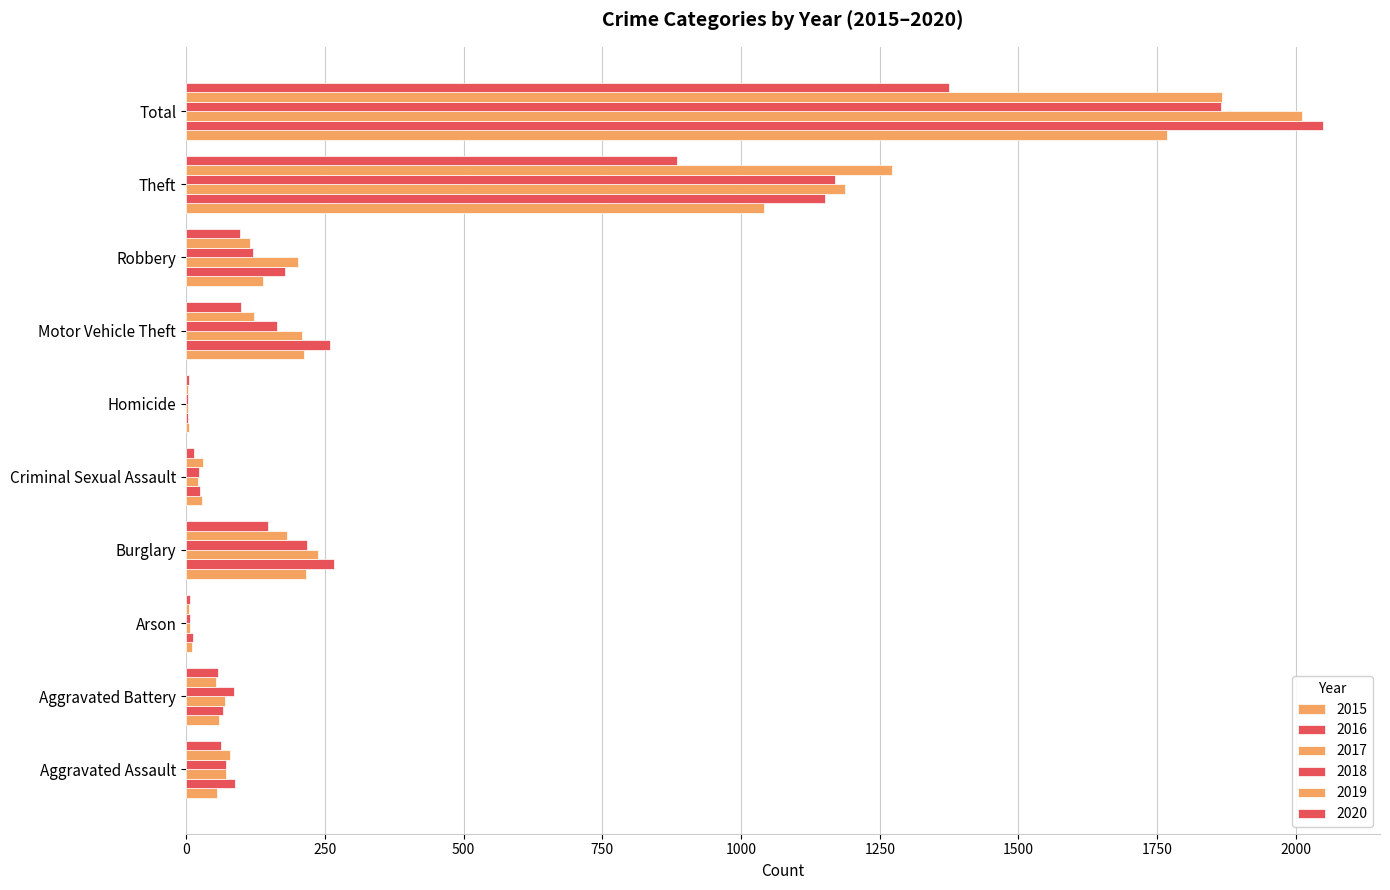

What is the smallest value displayed?

4